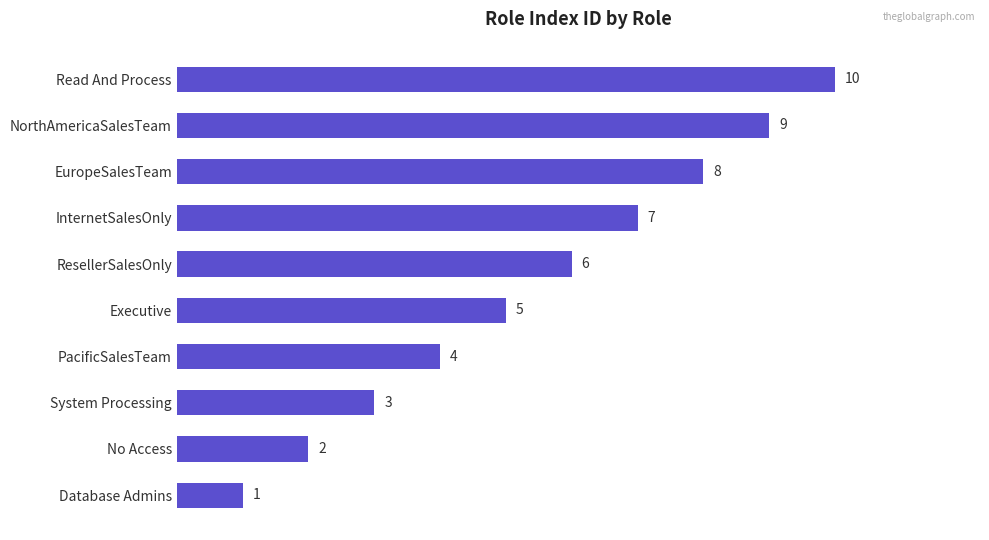

Where is the data nearest to the value 5?

Executive